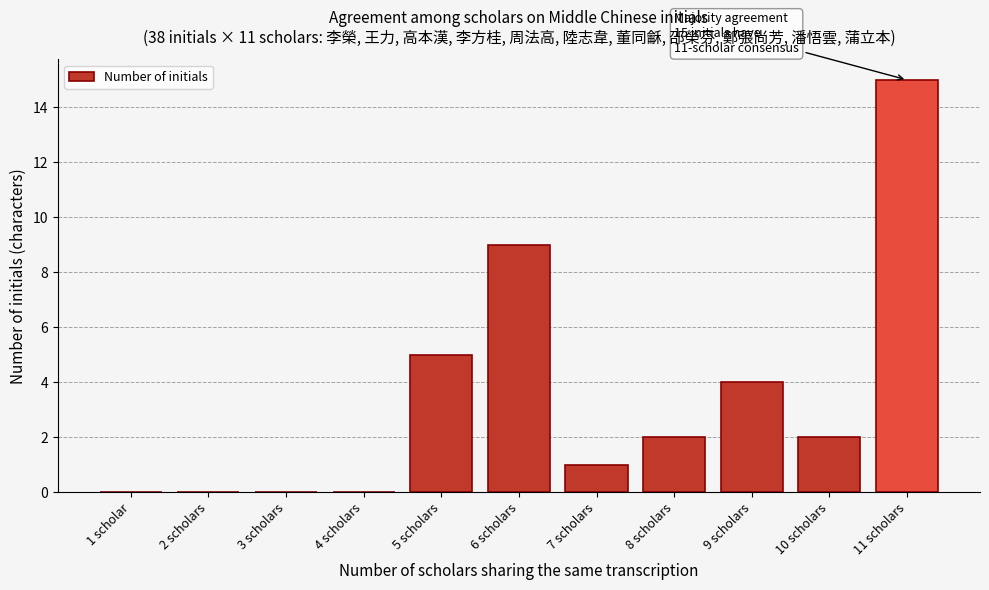

Reading left to right, extract all data points from this chart.

1 scholar=0	2 scholars=0	3 scholars=0	4 scholars=0	5 scholars=5	6 scholars=9	7 scholars=1	8 scholars=2	9 scholars=4	10 scholars=2	11 scholars=15